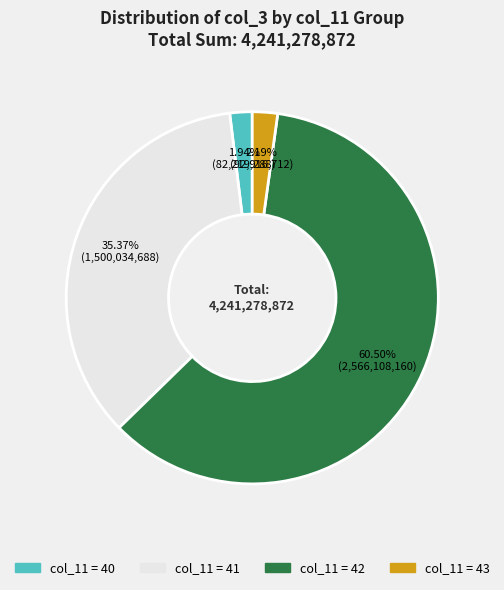

Is there any slice that represents more than half of the pie?

Yes